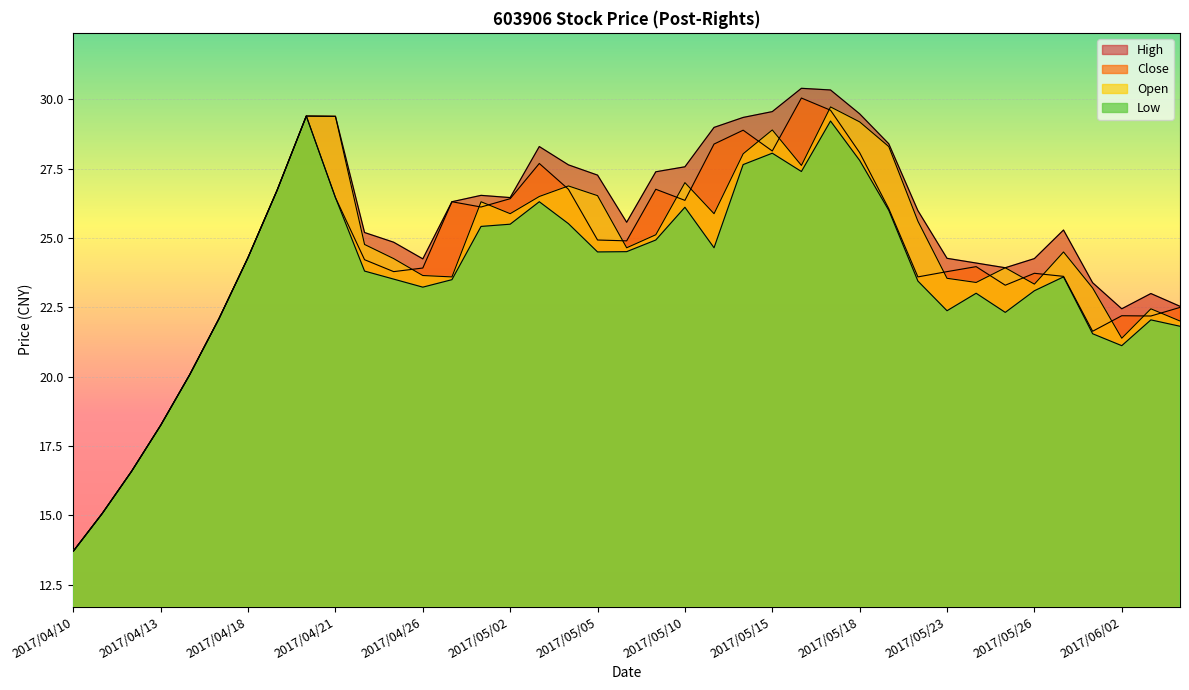

What is the sum of all Close values?

950.6